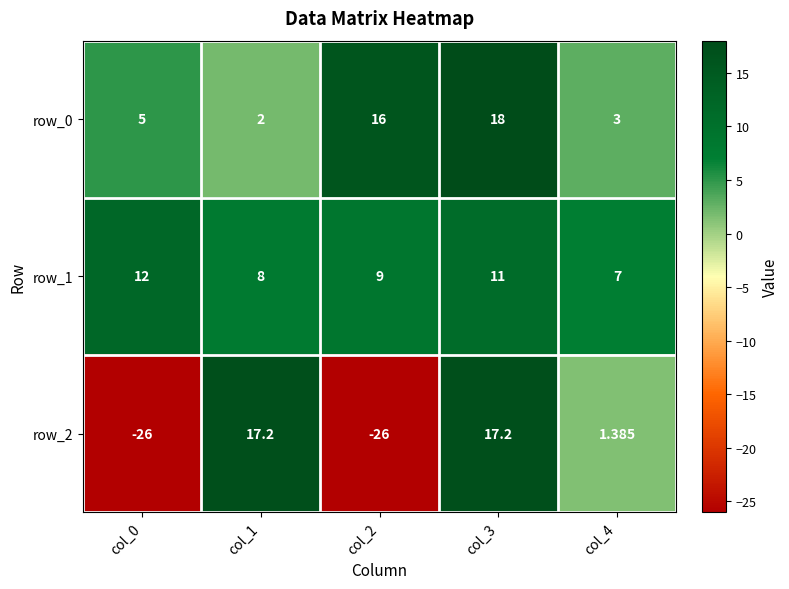

What is the spread (max minus min) of values at col_2?

42.0